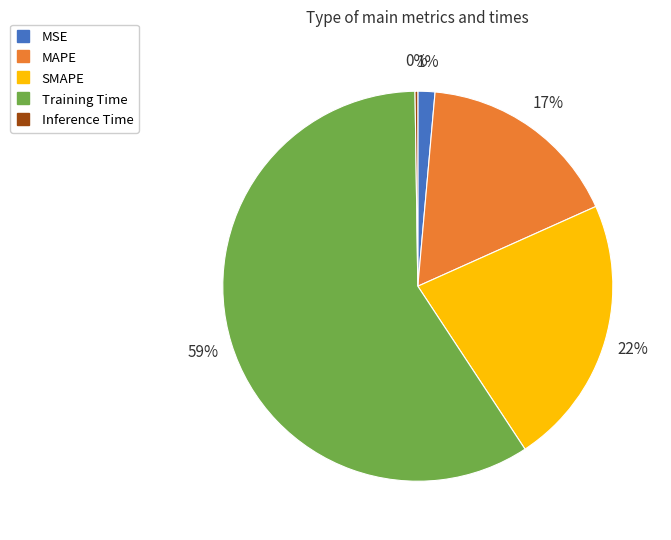

Combined, do SMAPE and Training Time account for over 50%?

Yes